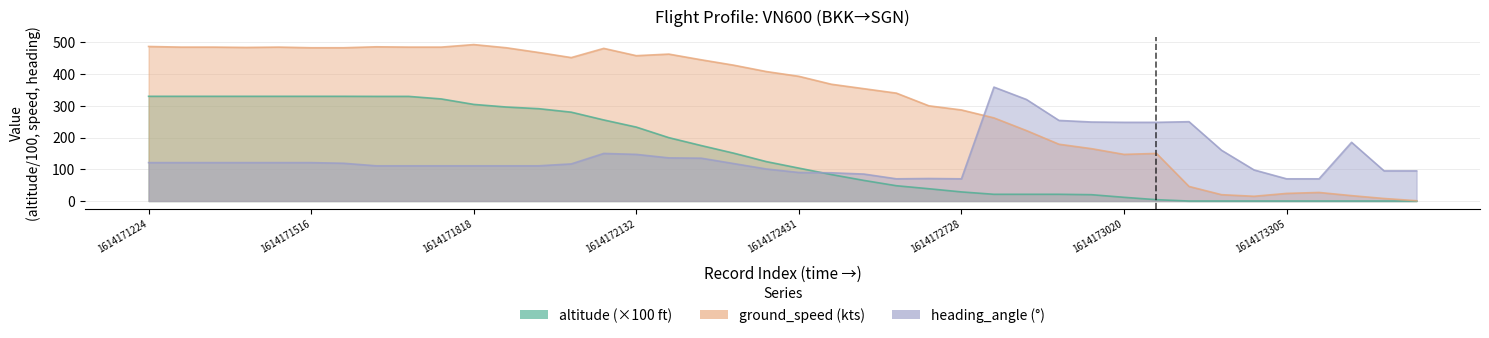

What is the total value across all series at 4?

936.0